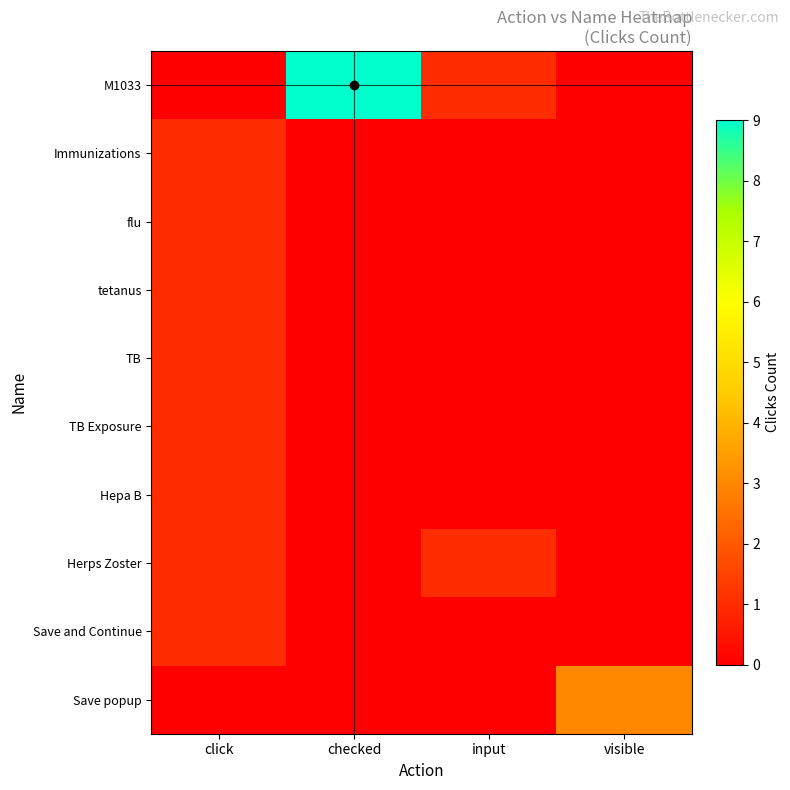

Which series changed the most between checked and input?

M1033